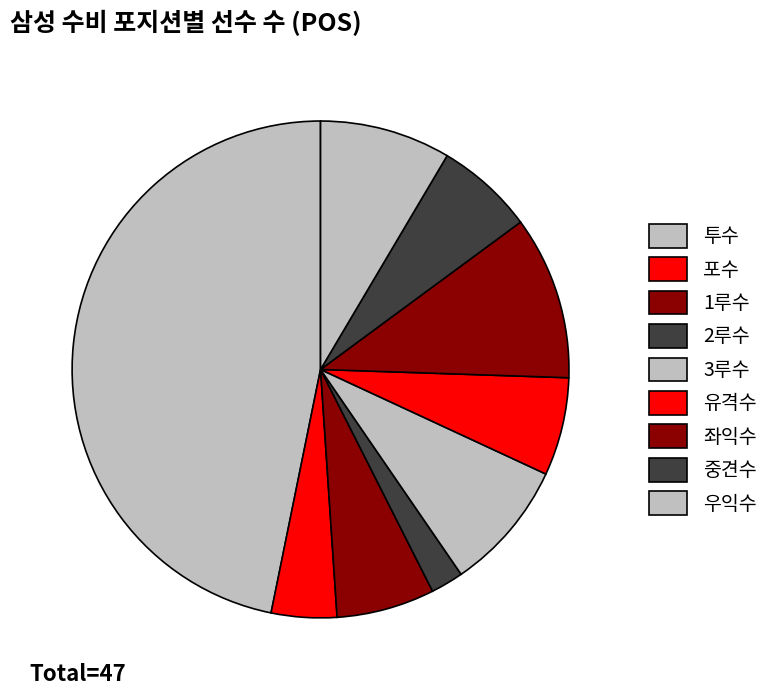

The 투수 slice represents 47% of the pie. True or false?

True